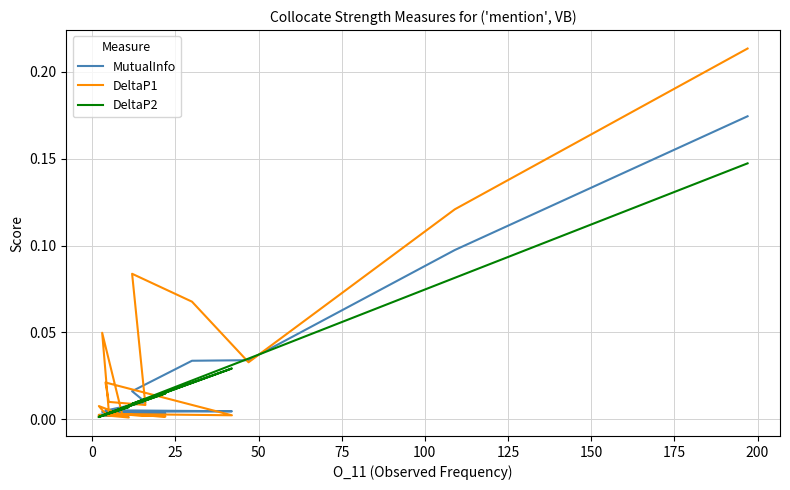

True or false: MutualInfo has a value of 0.0 at 125.

False